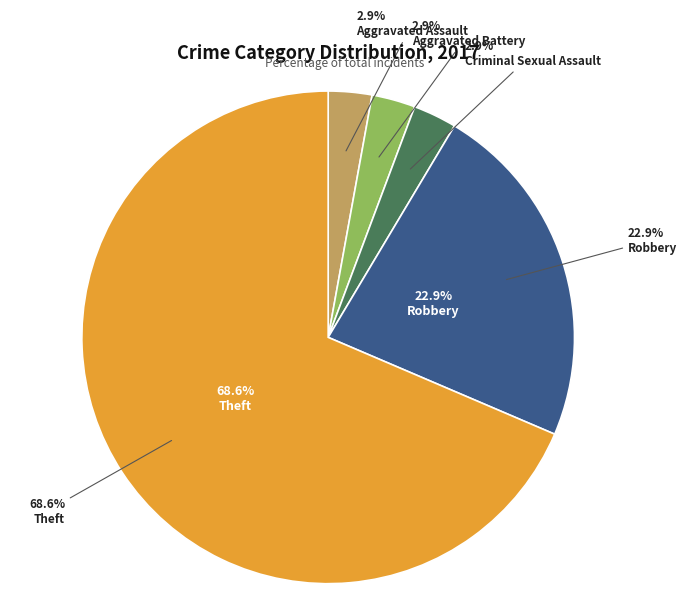

True or false: Theft accounts for 69% of the total.

True